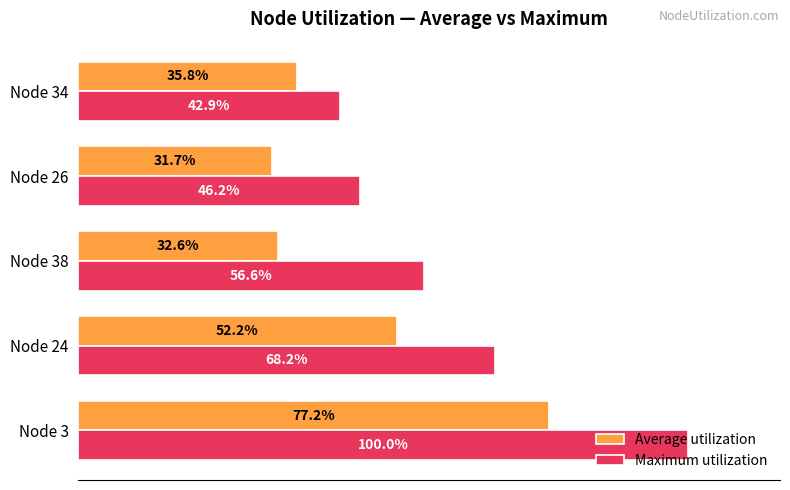

List the series in order of their overall mean, lowest first.

Average utilization, Maximum utilization